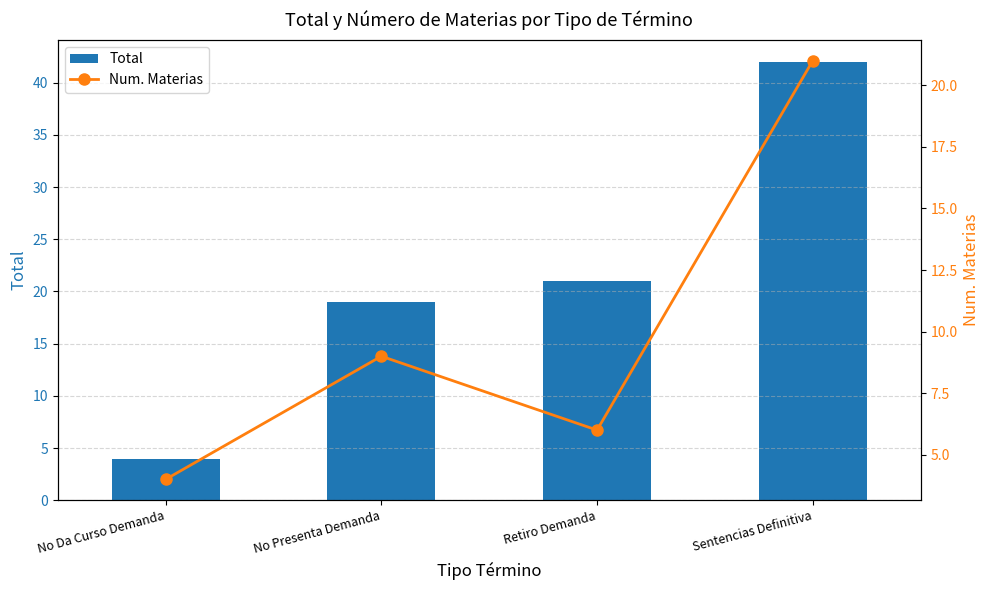

List the series in order of their peak value, lowest first.

Num. Materias, Total